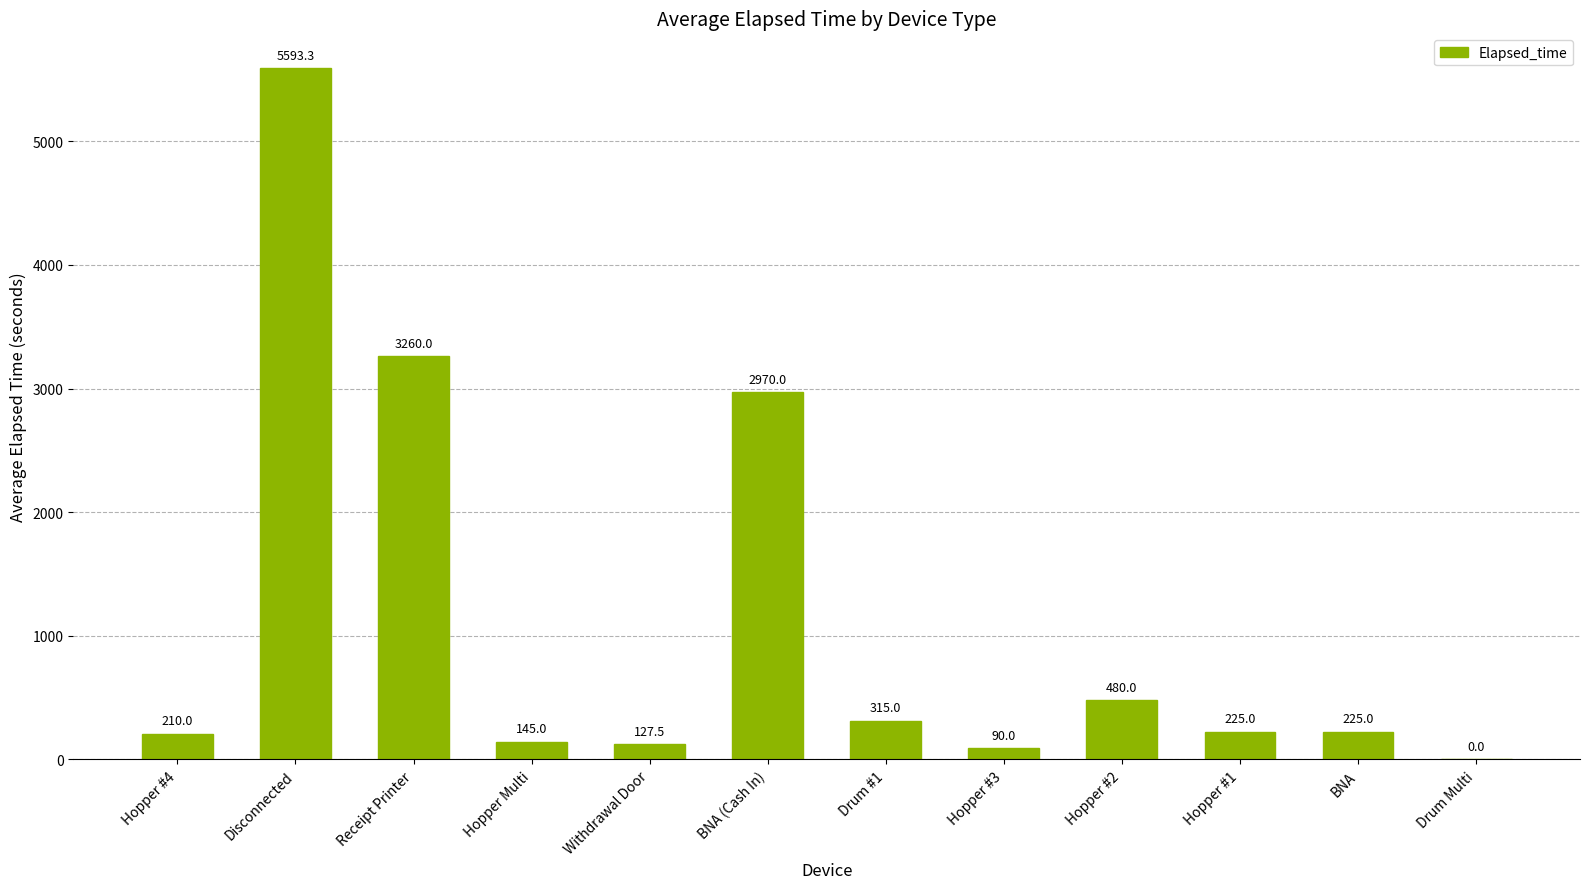

True or false: the data shows -2544.1 at Drum Multi.

False